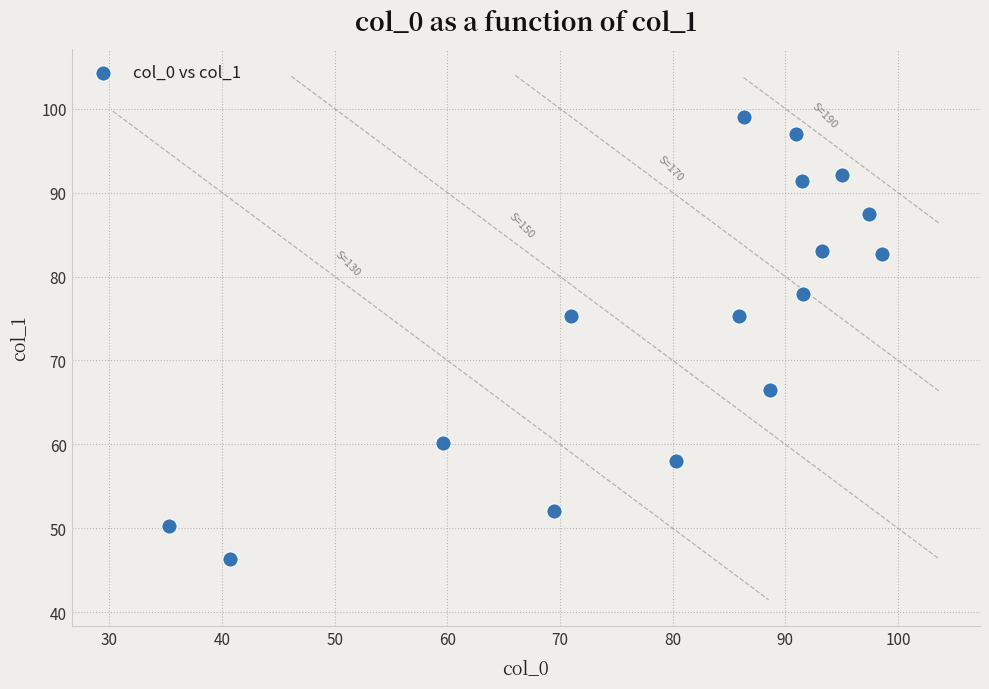

What is the range of Y values (max minus min)?

52.7